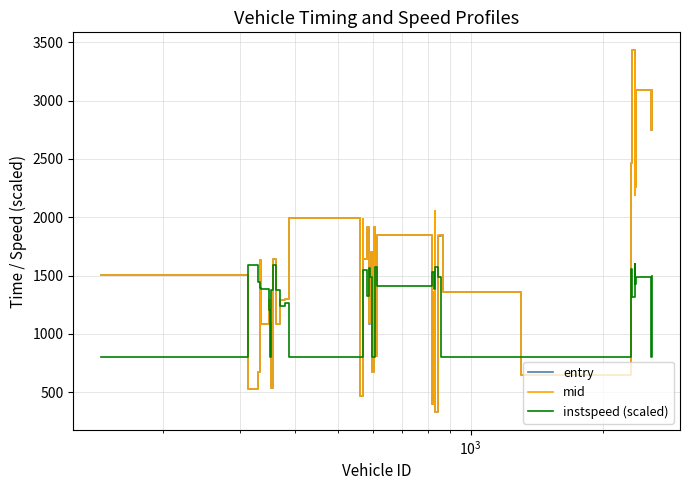

What is the minimum value shown in the chart?

331.9